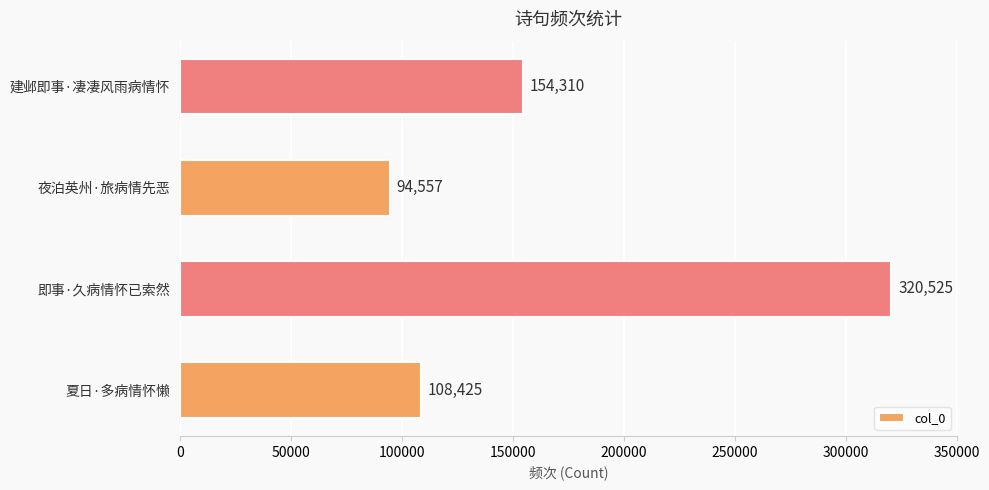

At which category does the chart reach its minimum across all series?

夜泊英州·旅病情先恶